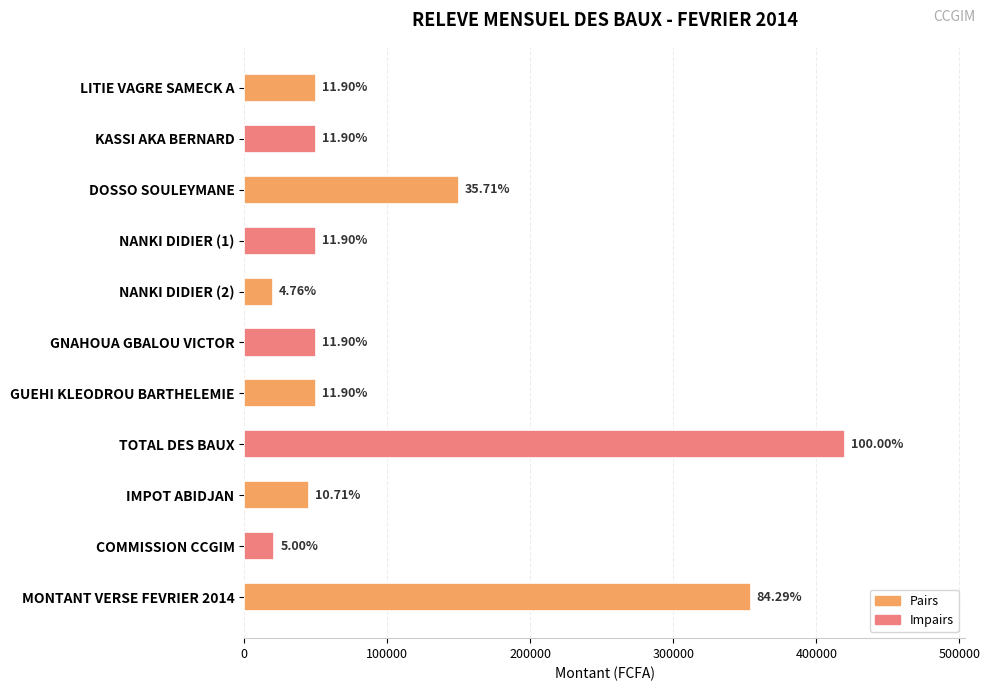

What is the sum of all values?

1260000